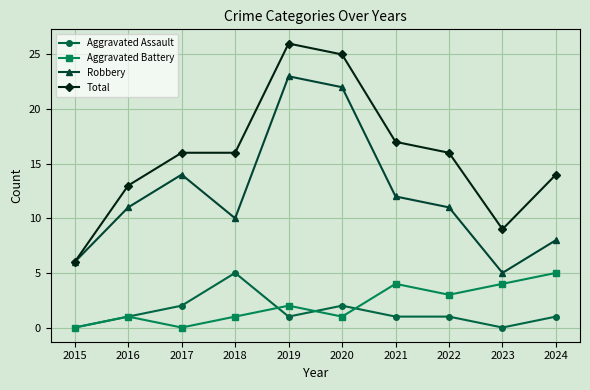

How many lines are shown in the chart?

4